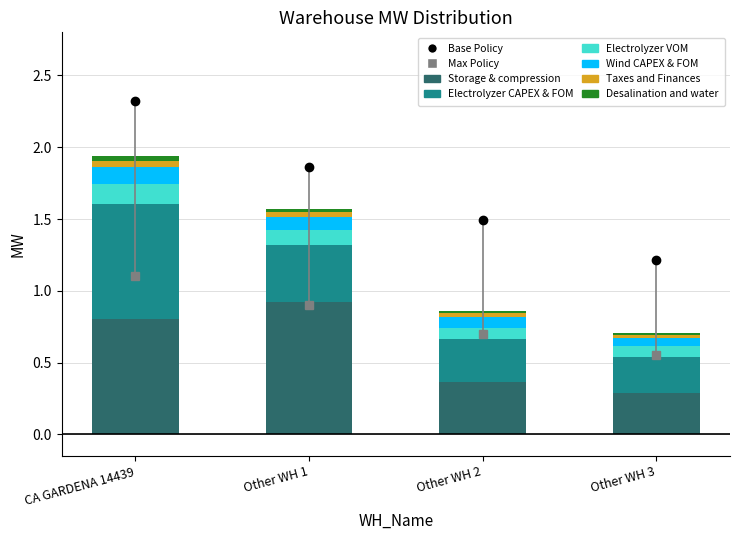

What is the difference between the maximum and minimum values in the Storage & compression series?

0.6